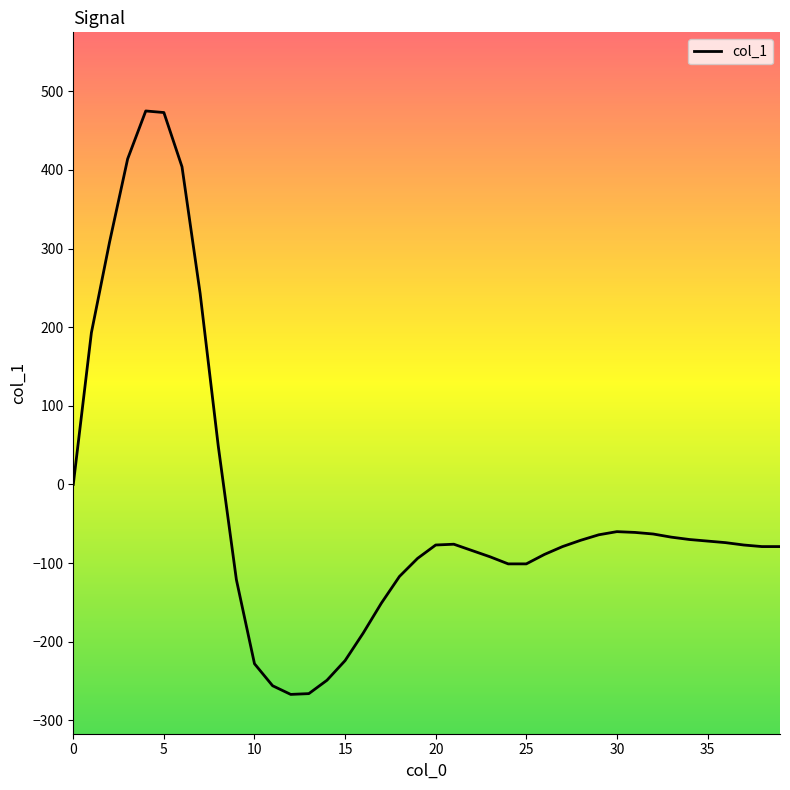

What is the difference between the maximum and minimum values?

742